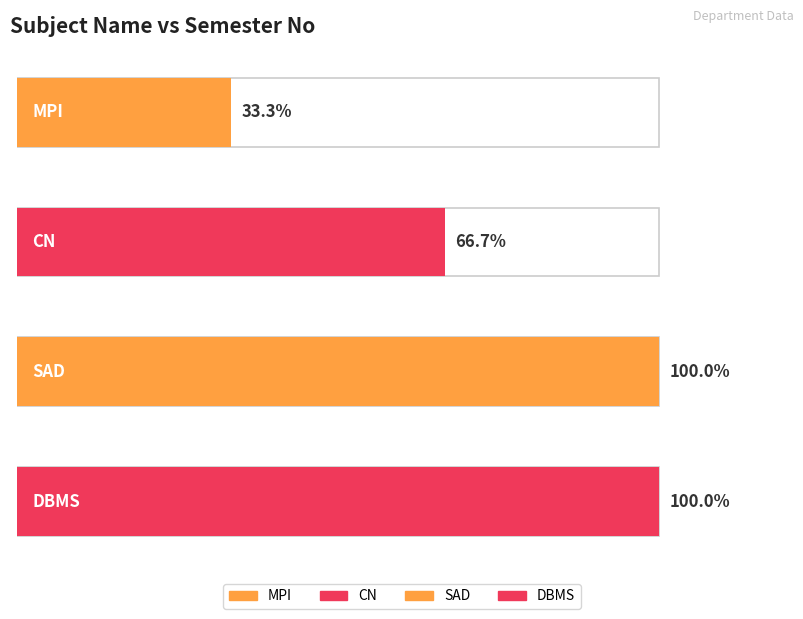

Which has a higher value, CN or ?

CN